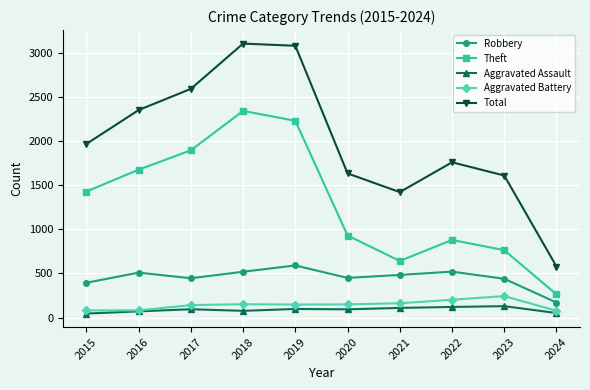

True or false: Theft has more than 2 points higher than both neighbors.

False